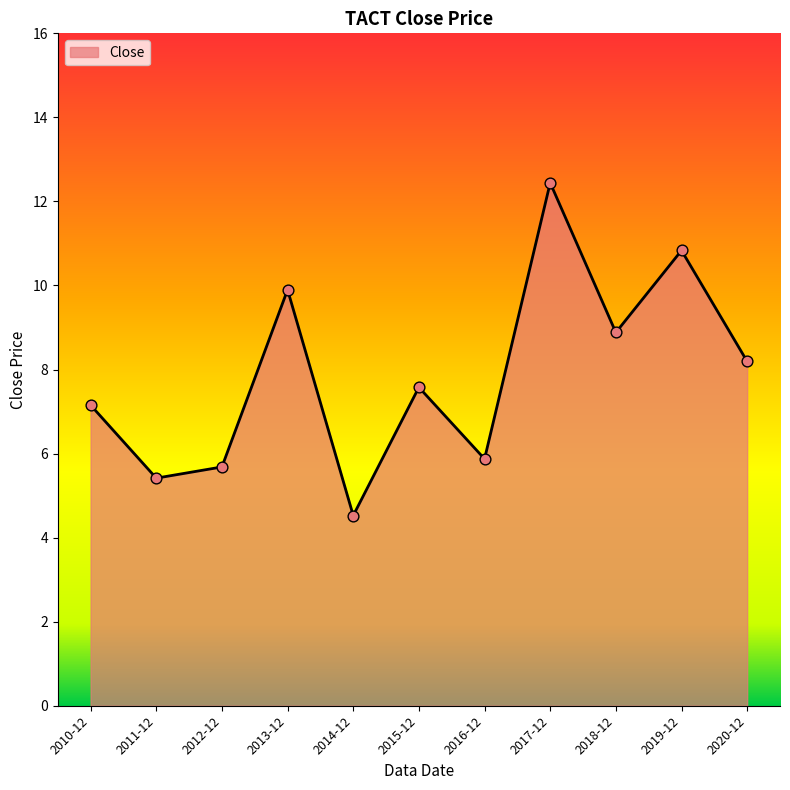

Which has a higher value, 2018-12 or 2012-12?

2018-12